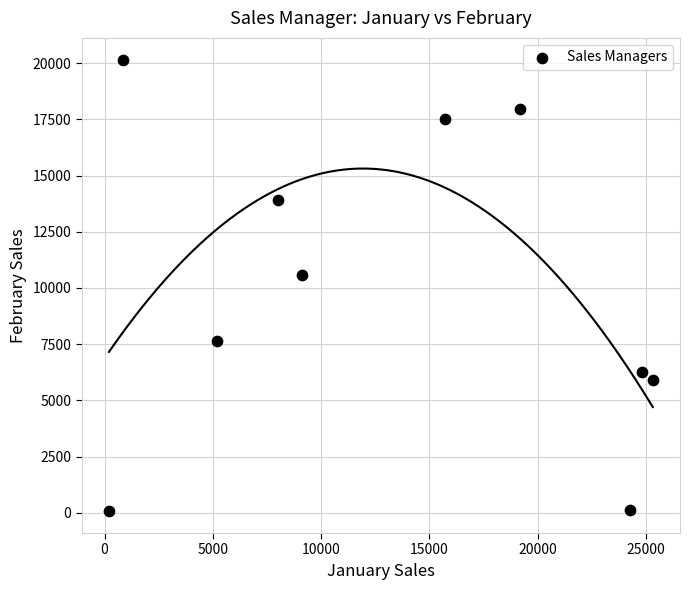

What Y value in the scatter plot is closest to 10112?

10592.0